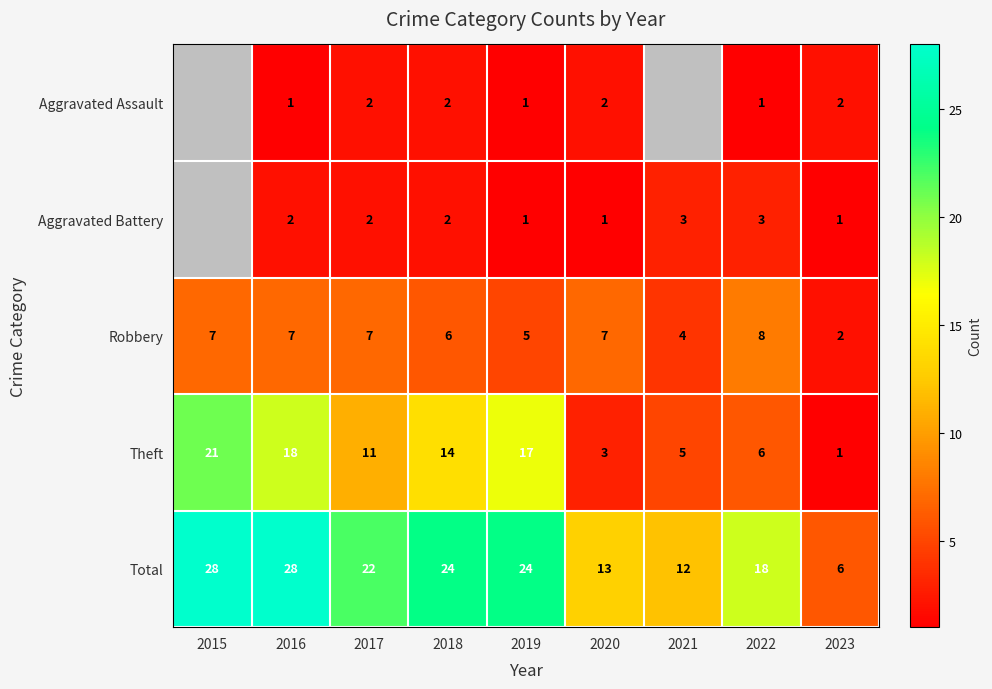

What is the difference between the highest and lowest values at 2018?

22